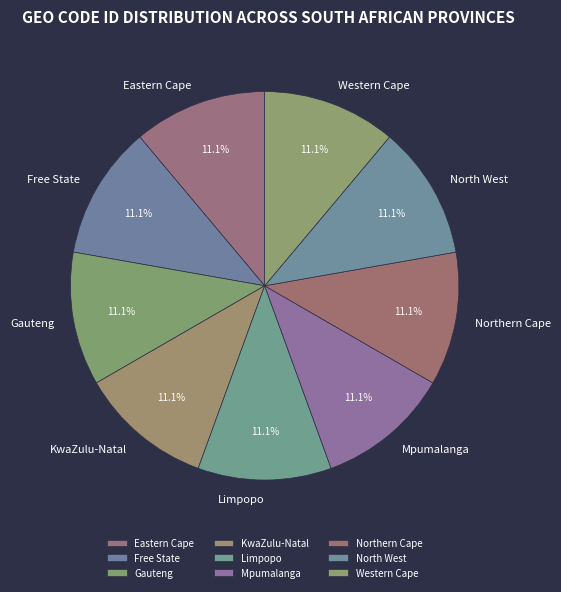

How many slices are in this pie chart?

9